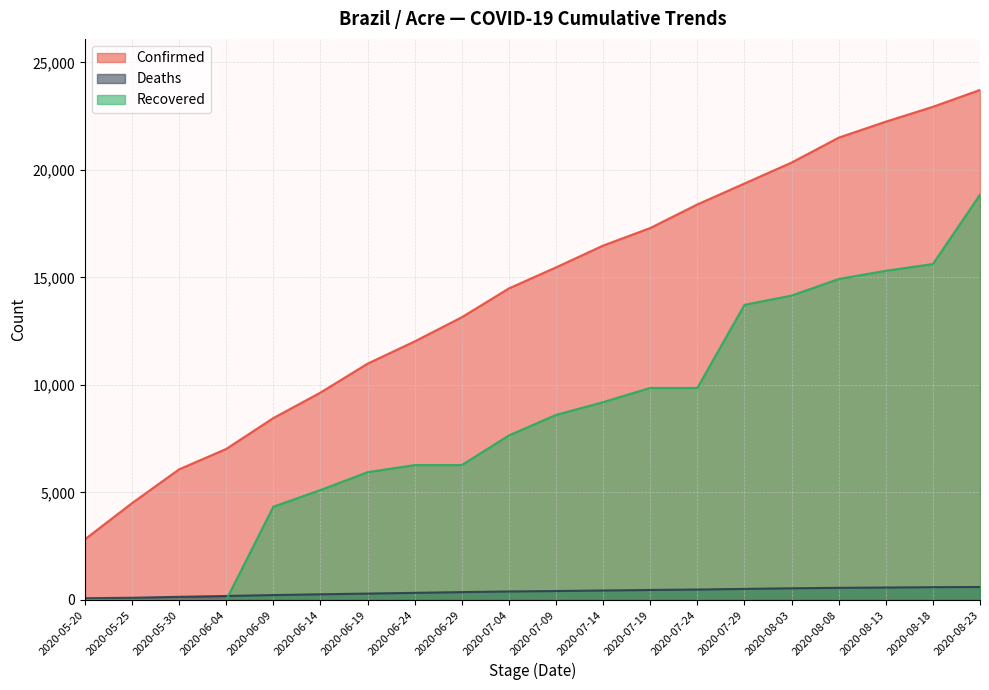

Does the chart display data point markers on the line(s)?

No